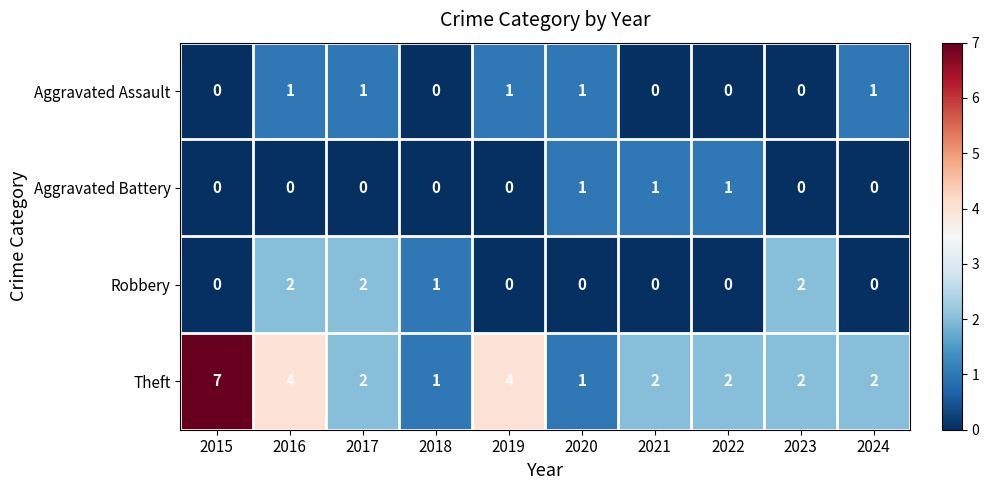

How many series are shown in this chart?

4